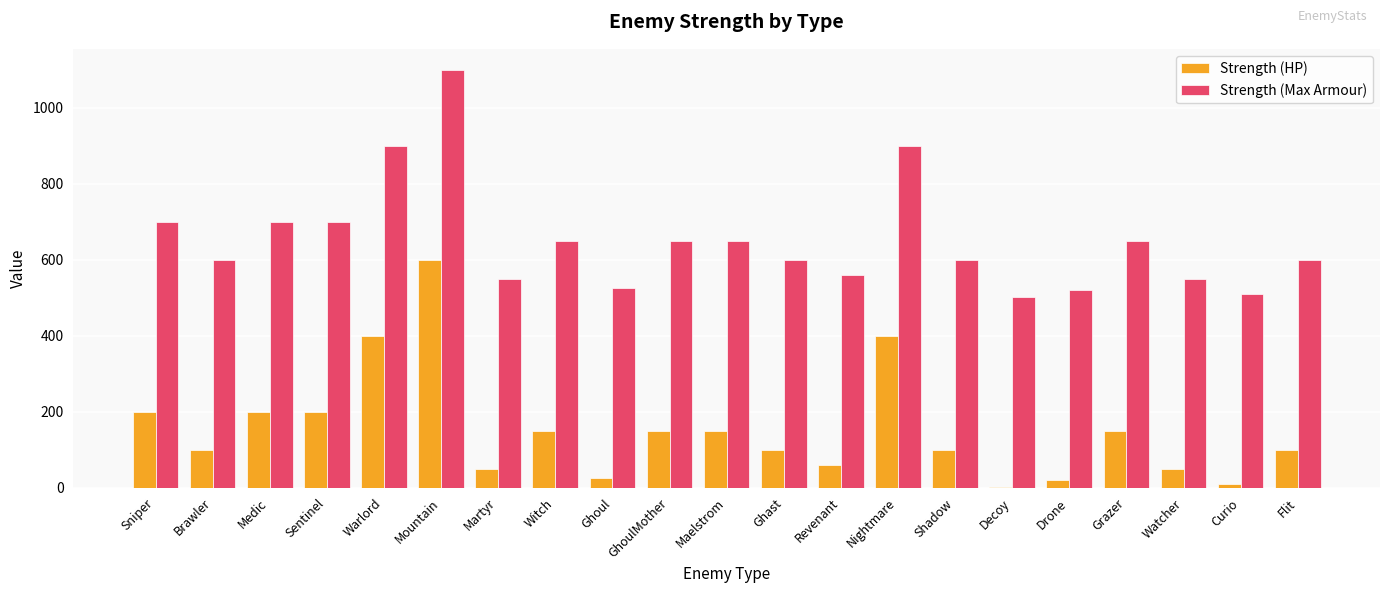

What is the maximum value for Strength (Max Armour)?

1100